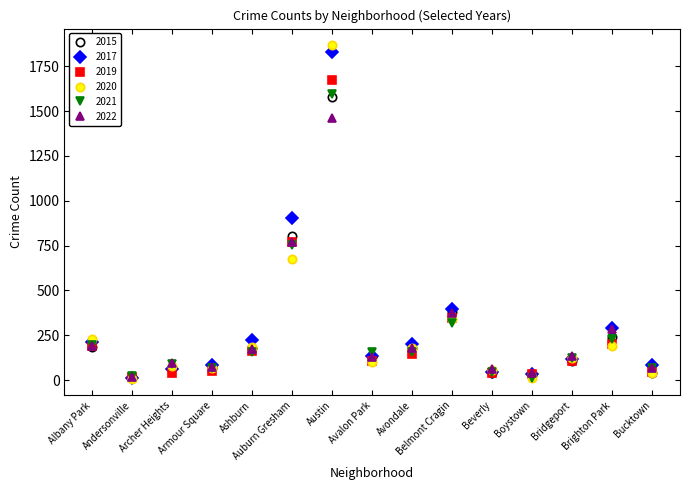

What is the average value of the 2020 series?

277